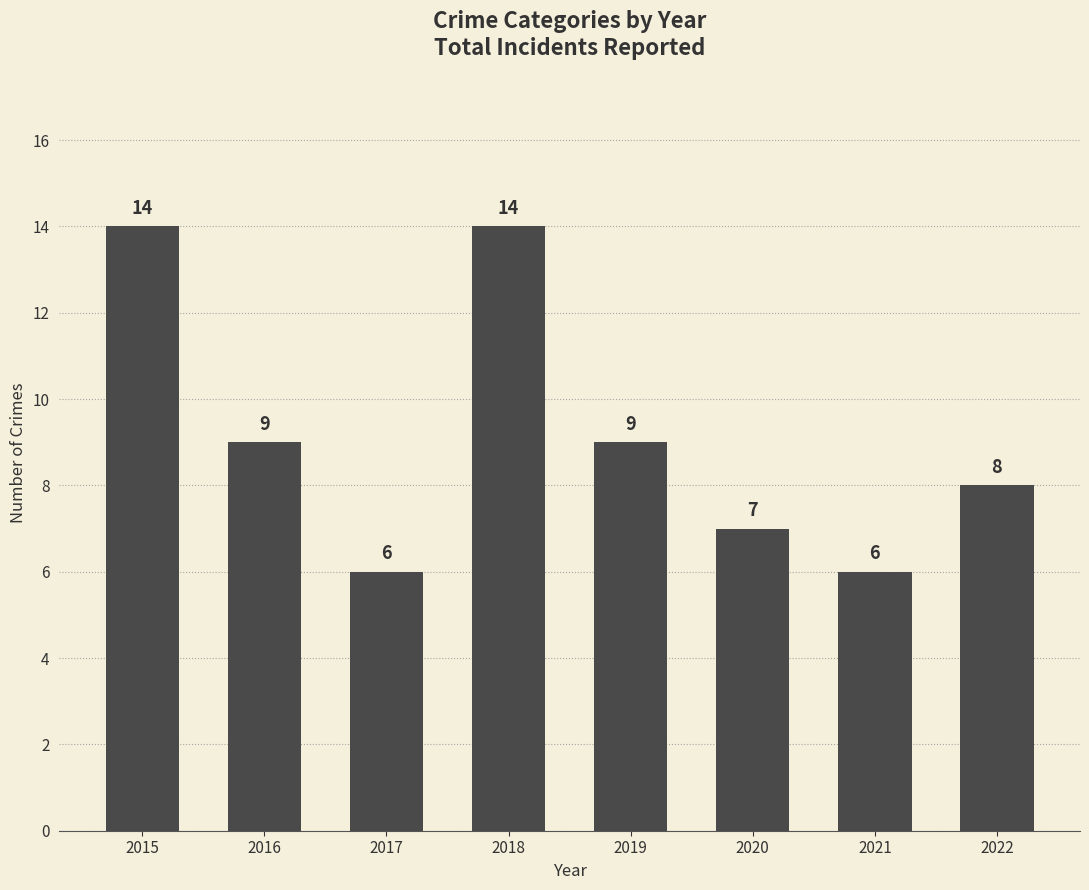

True or false: the data shows 10 at 2017.

False